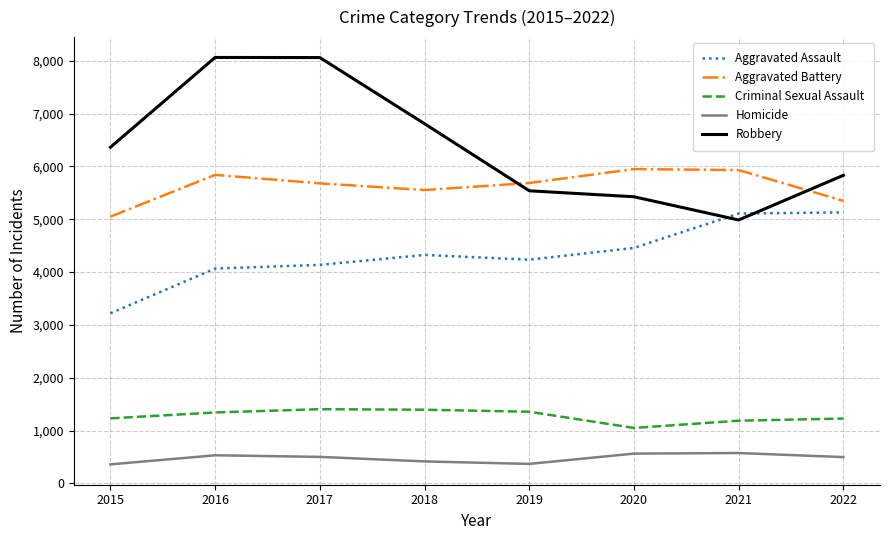

Is it true that Aggravated Battery equals 2494 at 2019?

False